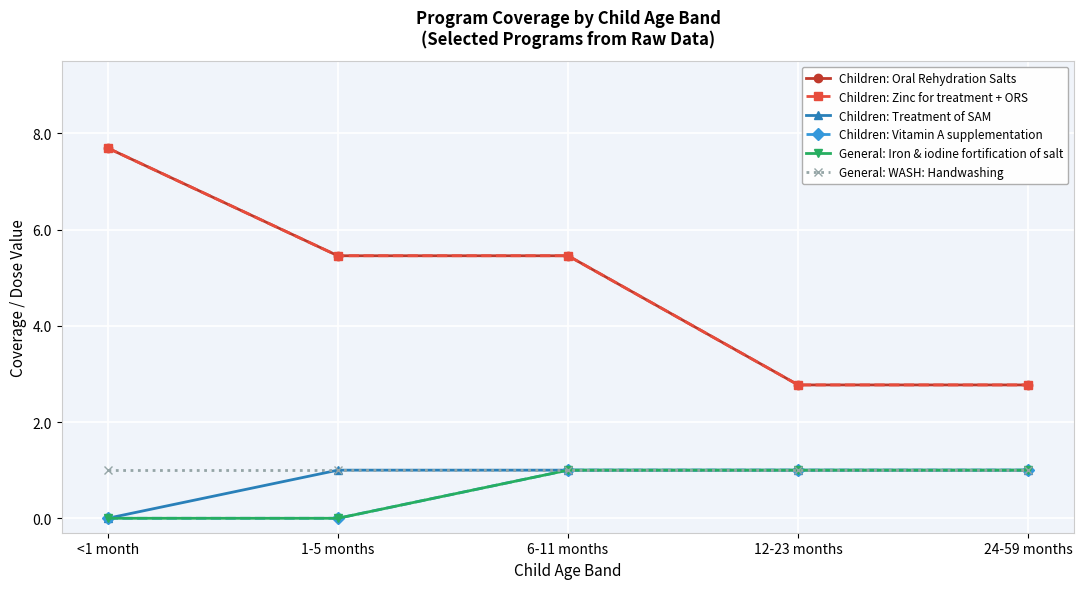

What value does the Children: Zinc for treatment + ORS series have at 6-11 months?

5.5